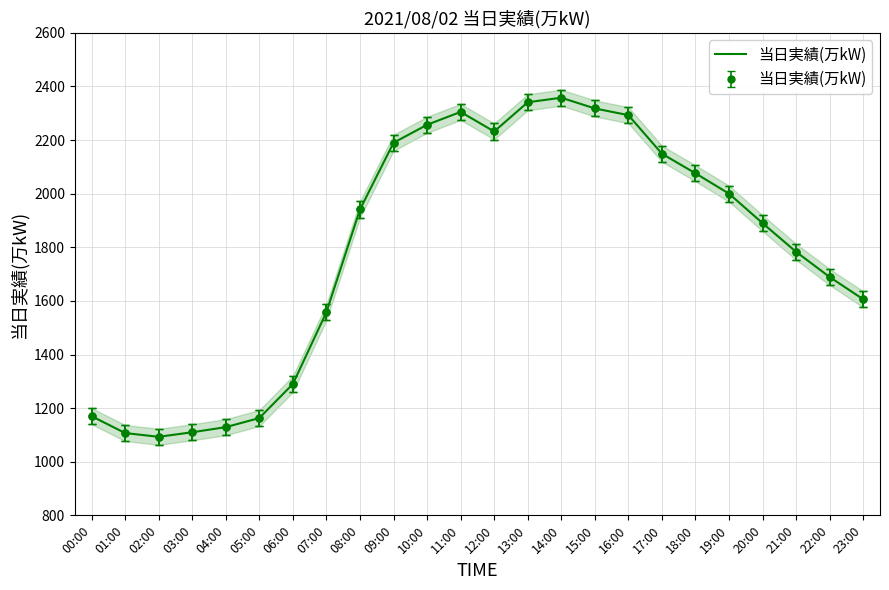

How many series are shown in this chart?

1